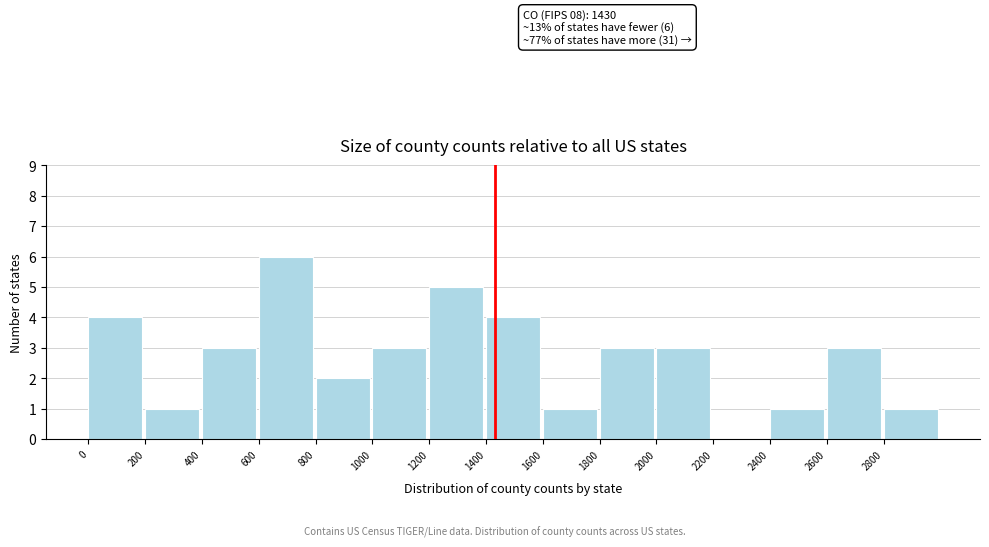

Which range on the x-axis has the tallest bar?

600 to 800